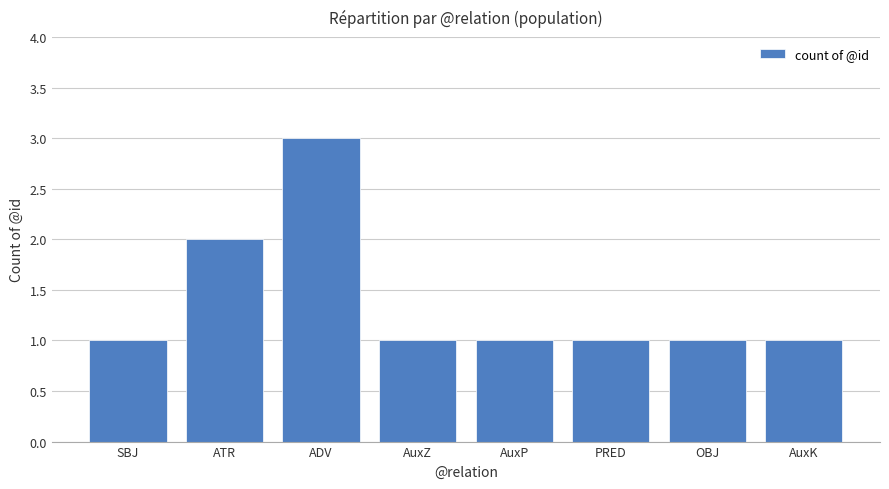

The value at SBJ is 1. True or false?

True